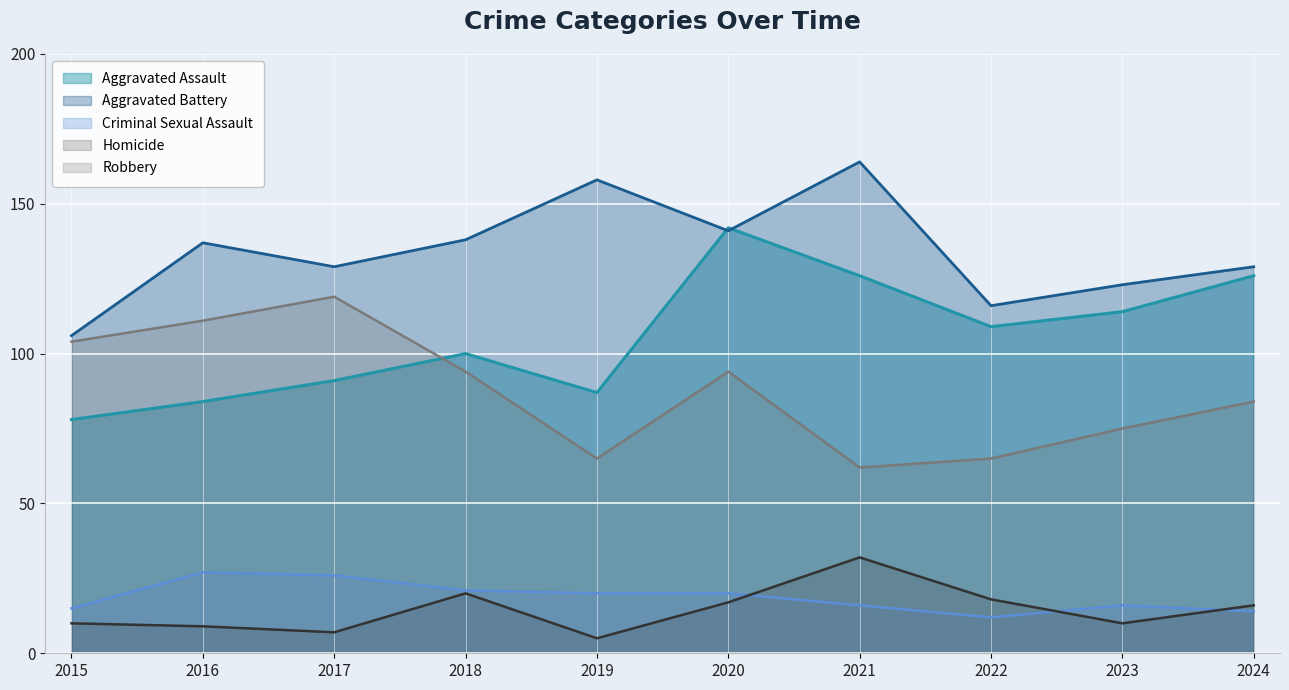

At which label does Robbery first exceed 94?

2015